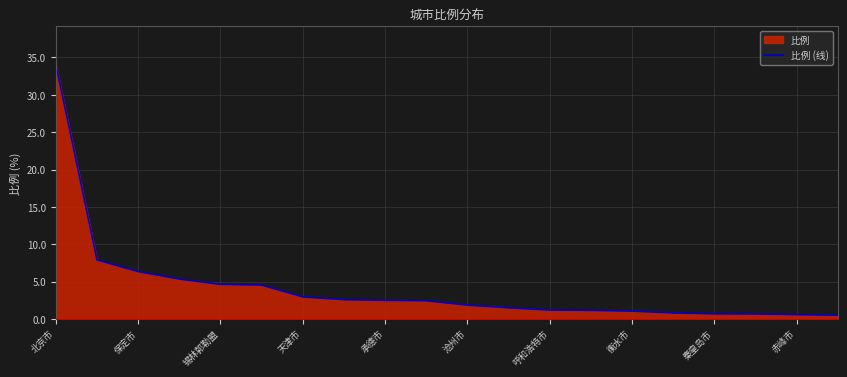

True or false: the data has more than 2 interior local peaks.

False